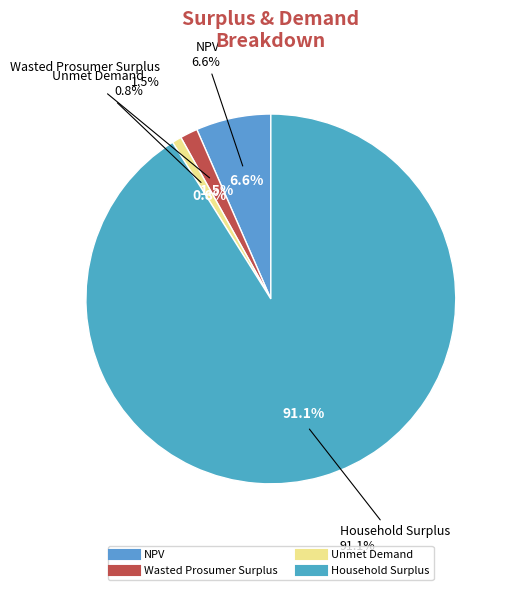

To the nearest percent, what portion does NPV represent?

7%